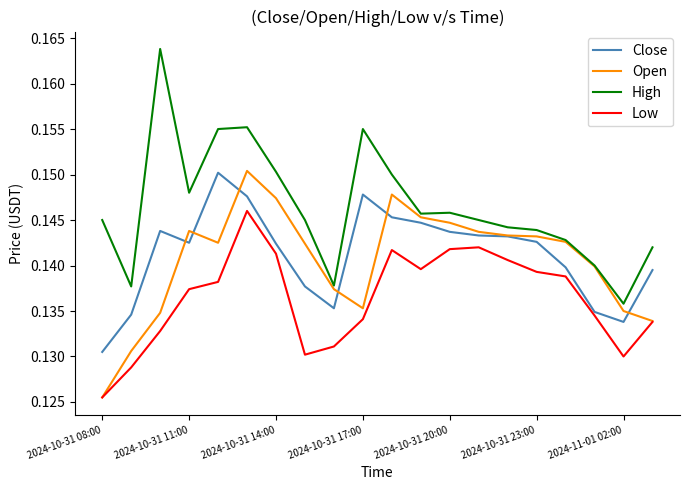

True or false: Close and High intersect in this chart.

False